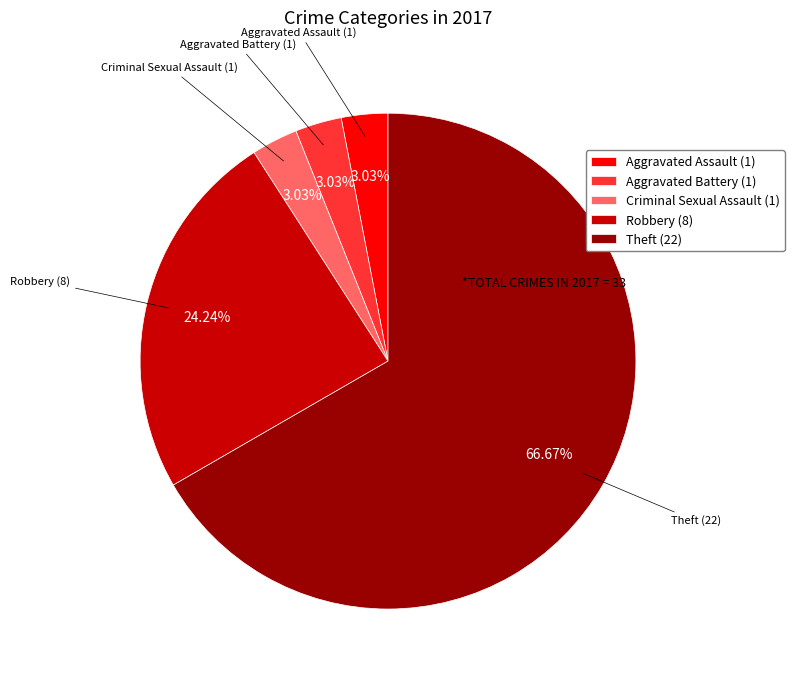

How many segments does this pie chart have?

5